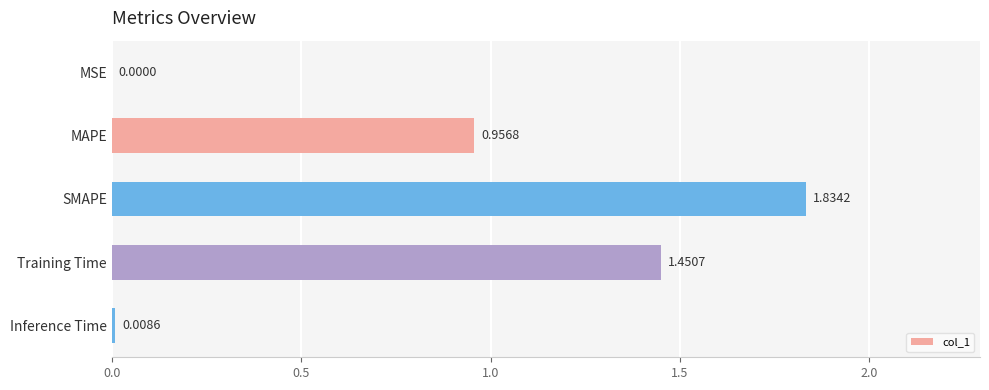

Between Inference Time and MSE, which is larger?

Inference Time